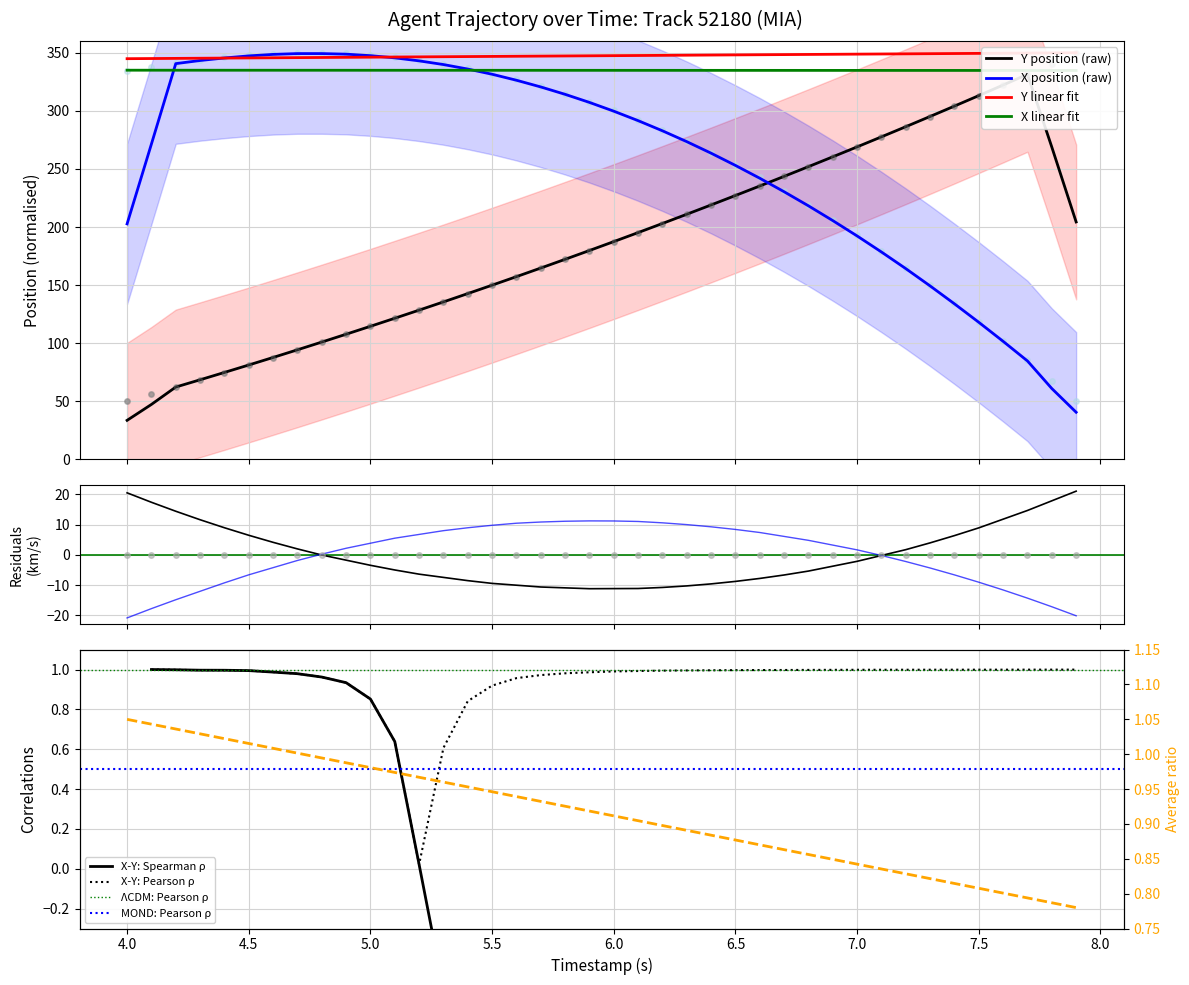

What is the sum of all X values?

10579.3